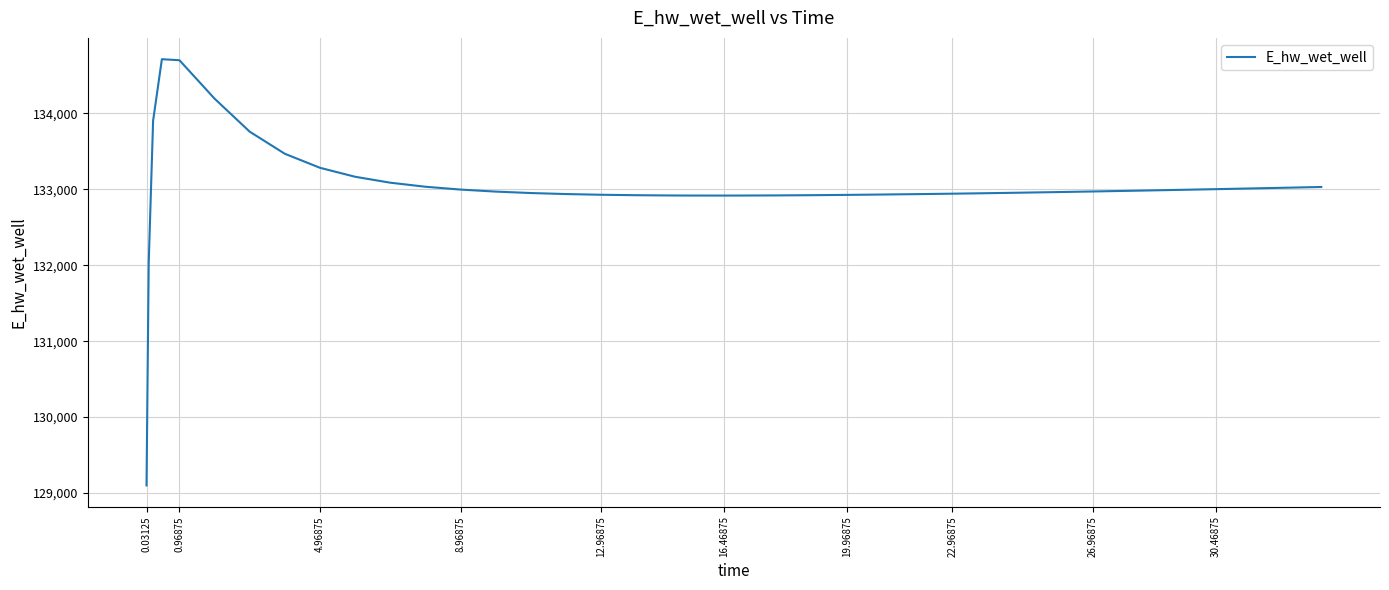

What is the smallest value displayed?

129101.4